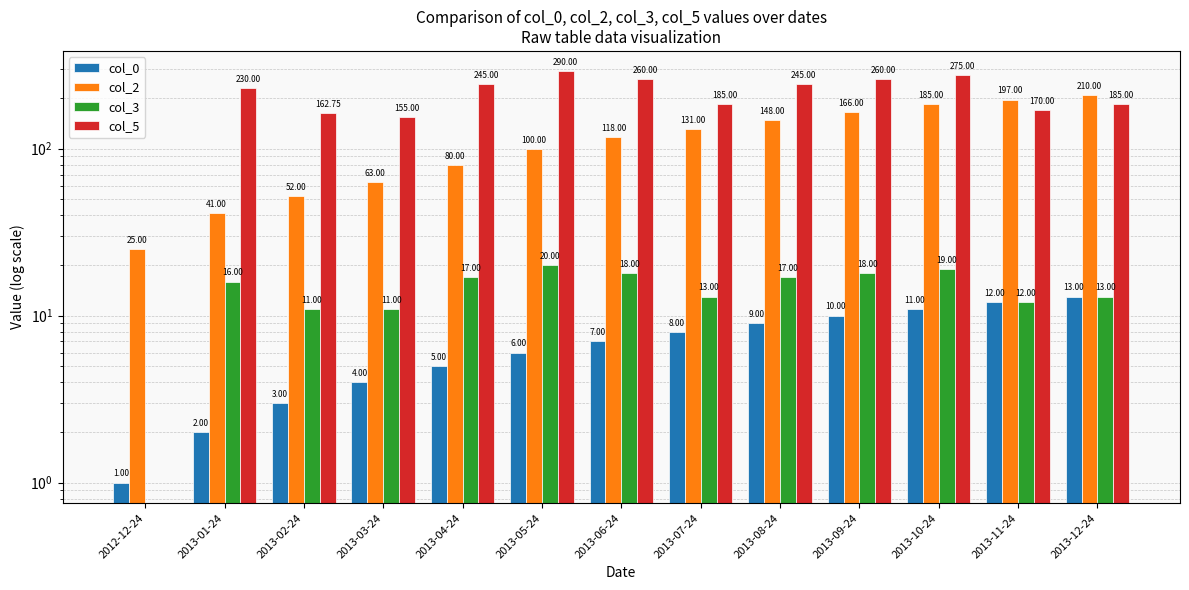

What is the difference between the second highest and minimum values in the col_2 series?

172.0